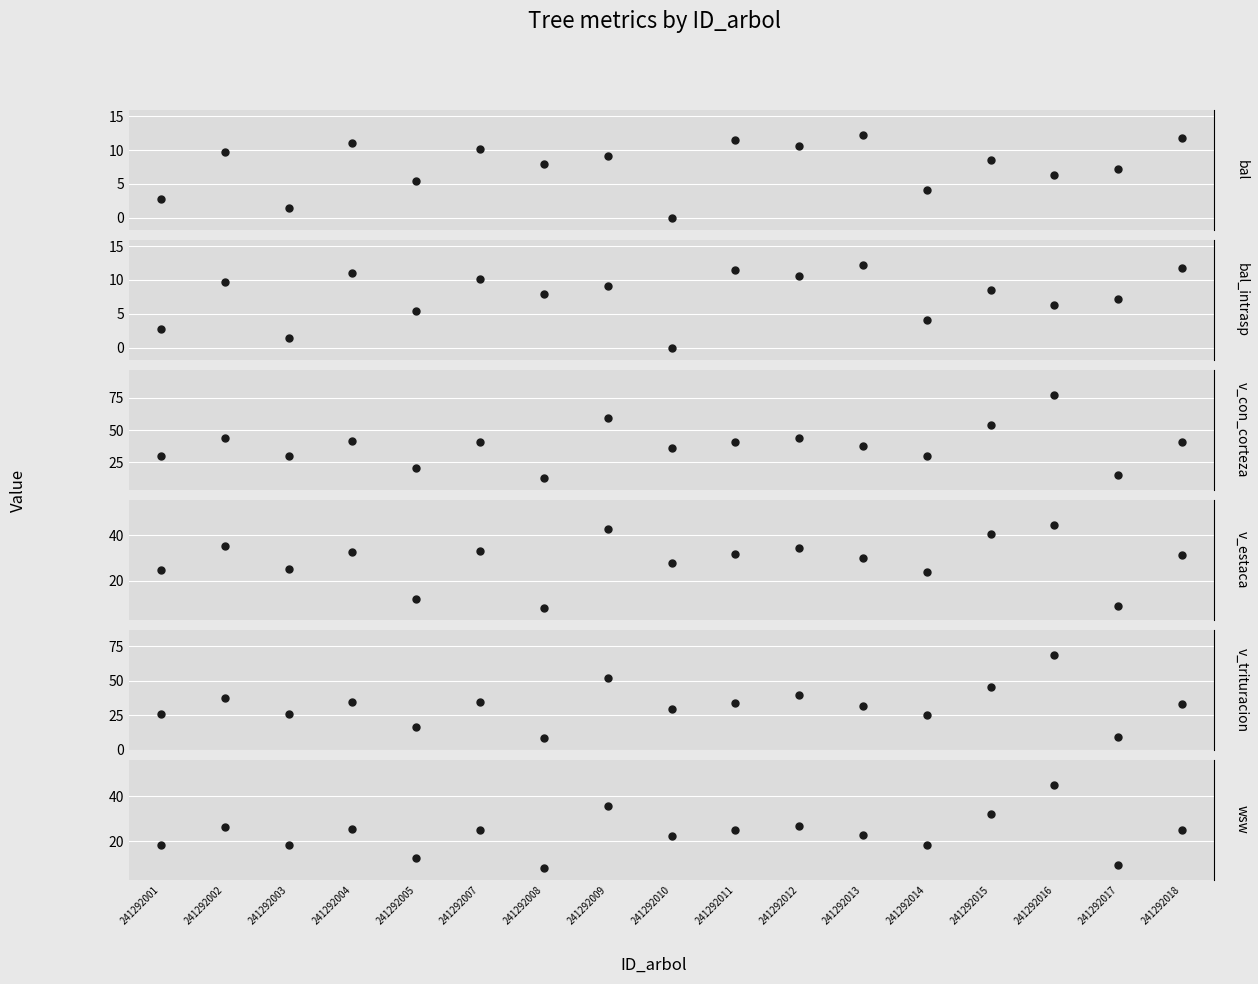

Between 241292010 and 241292009, which is larger?

241292009